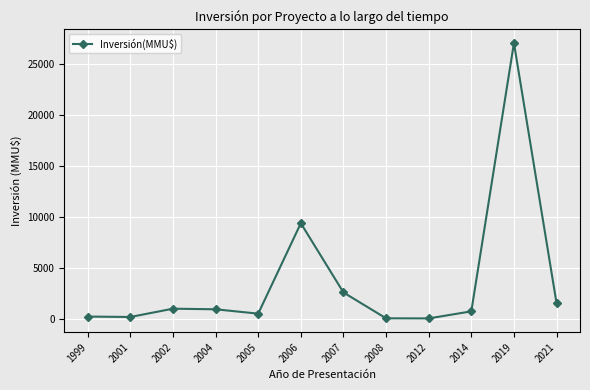

What is the difference between the maximum and minimum values?

26900